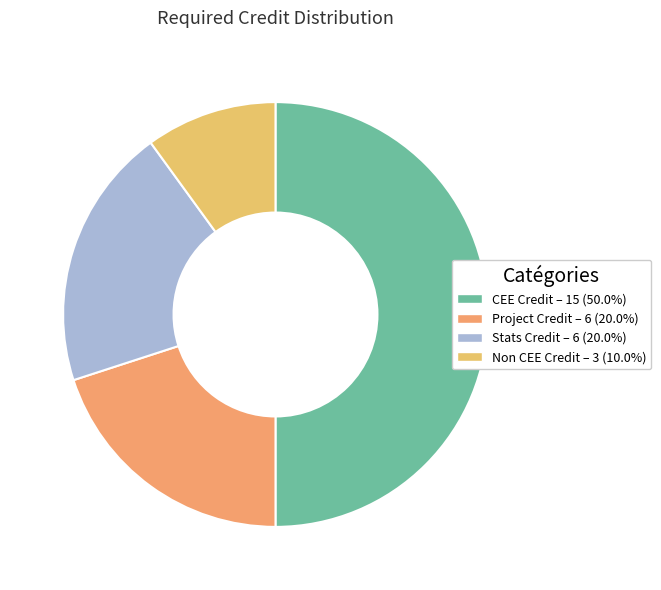

What is the ratio of the value at Project Credit to the value at Stats Credit?

1.0